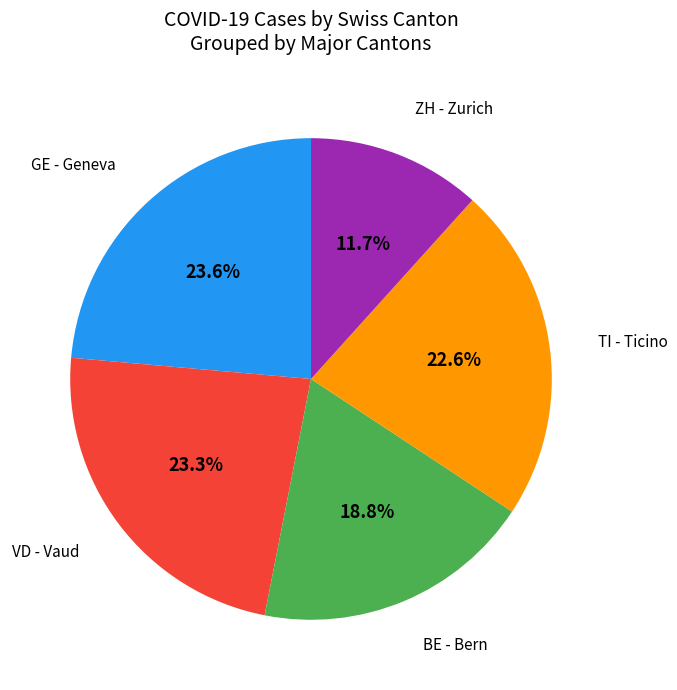

Is there a majority slice in this chart?

No